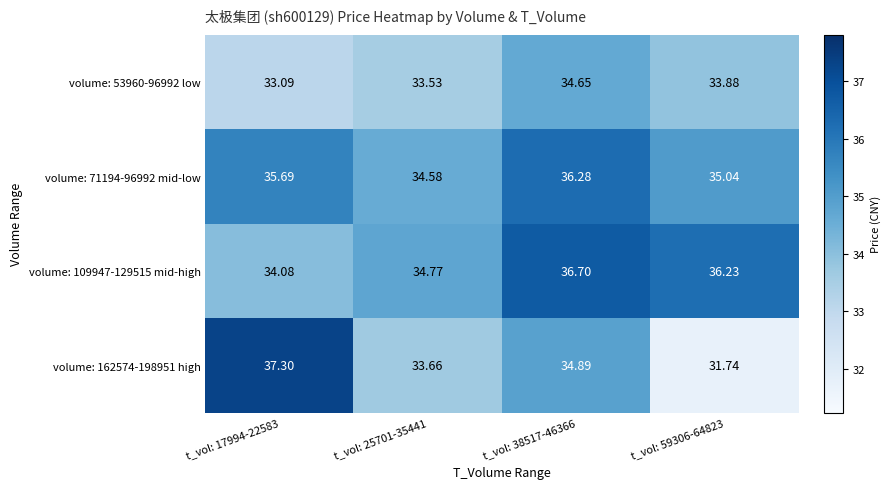

Which series has the largest range (max minus min)?

volume: 162574-198951 high